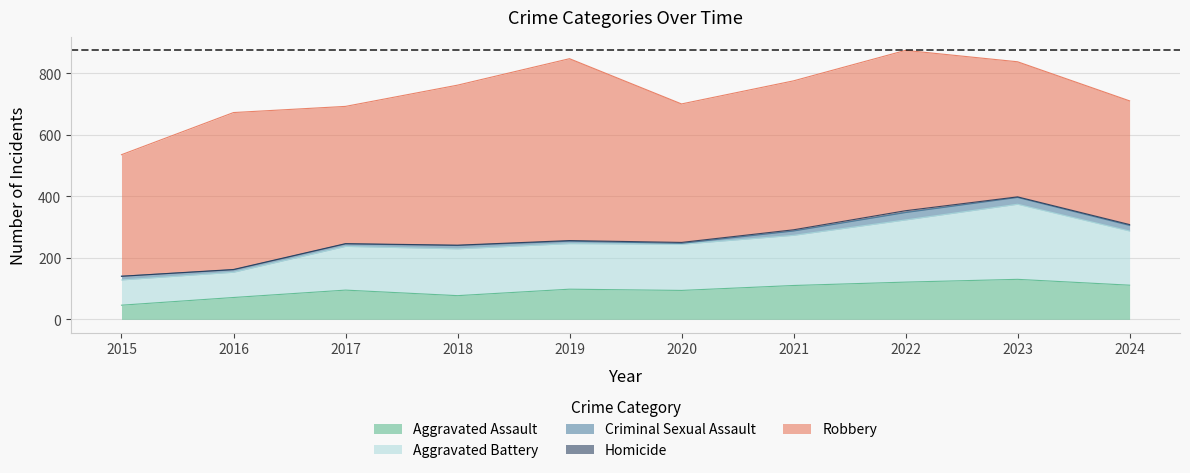

Which category has the highest value across all series?

2019